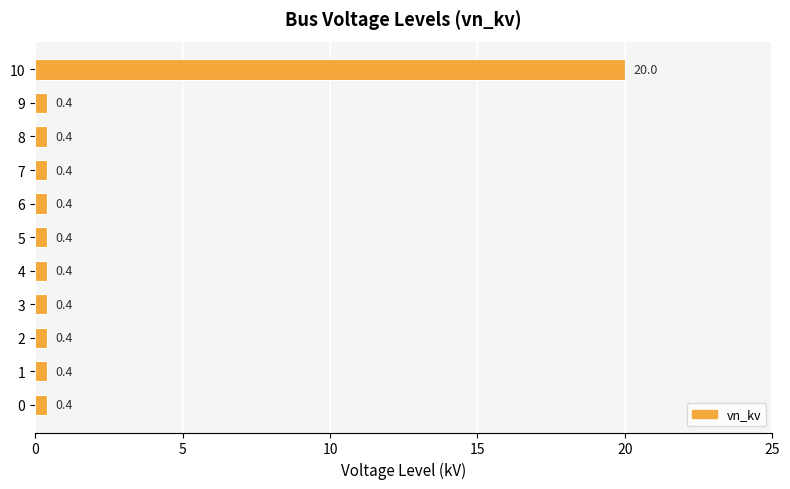

The chart shows a value of 0.4 at 6. True or false?

True